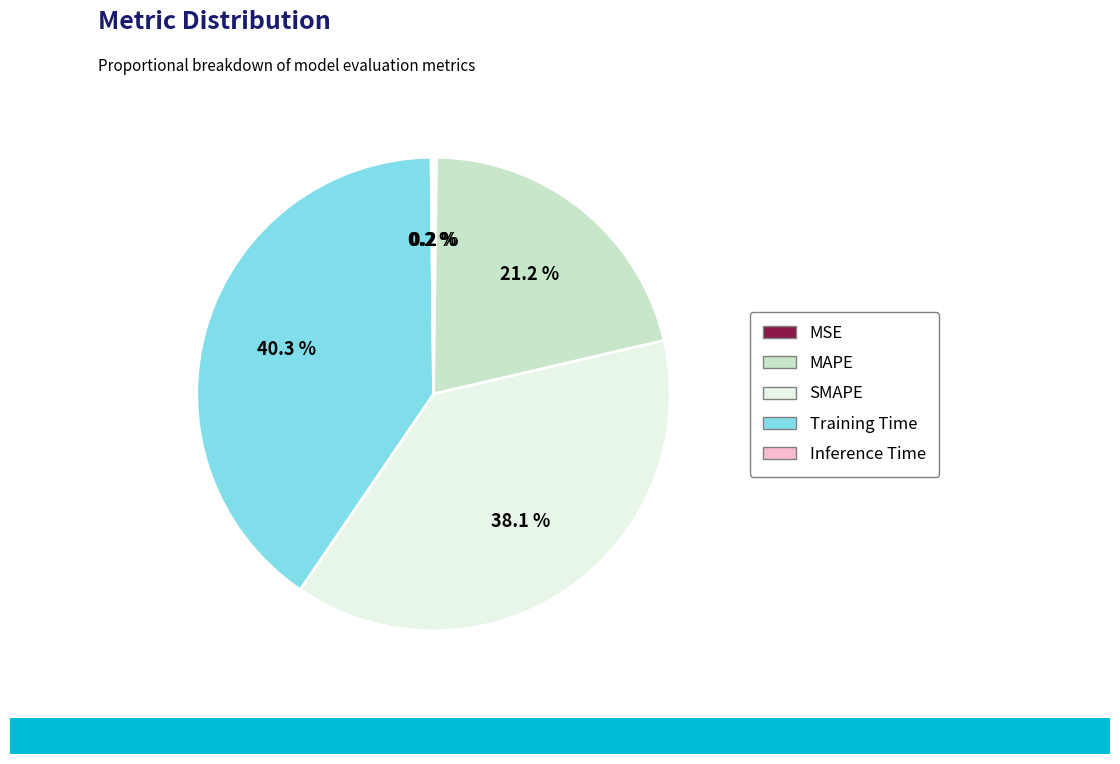

To the nearest percent, what percentage of the pie is SMAPE?

38%